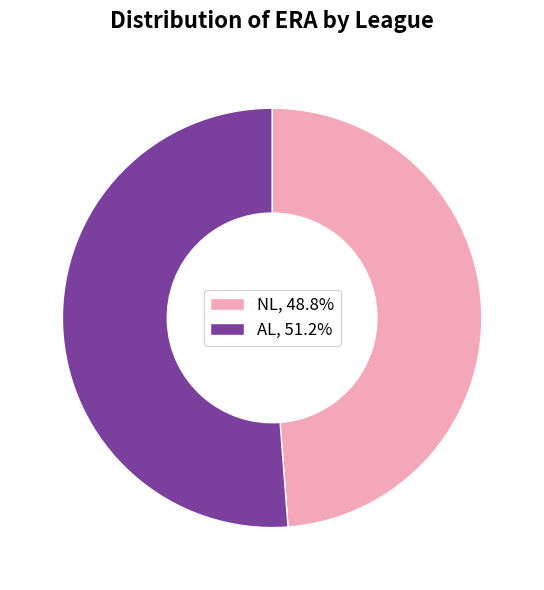

Do AL and NL together represent more than half of the pie?

Yes